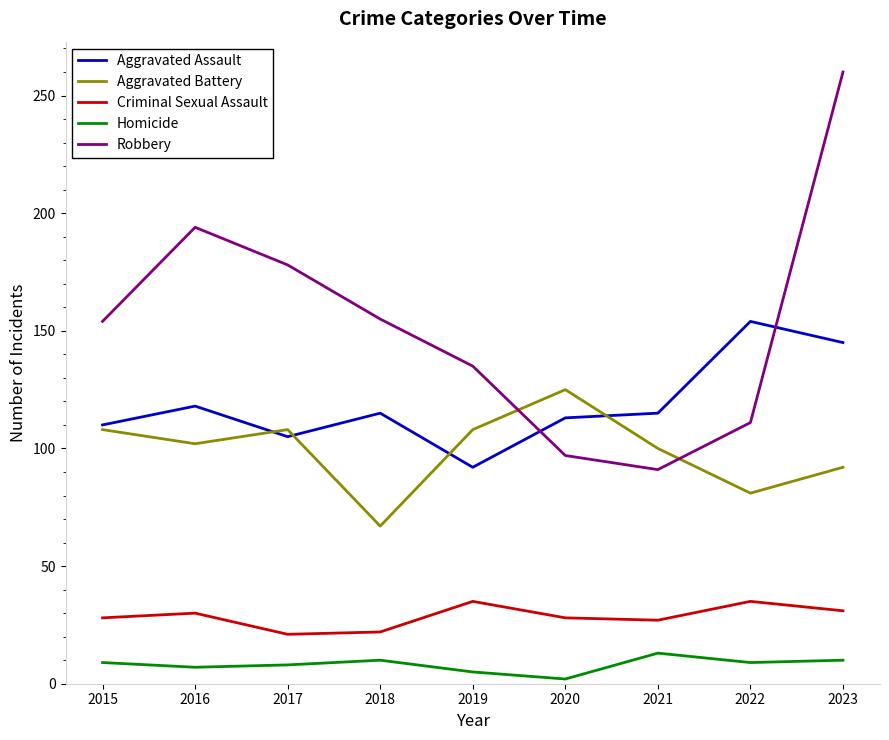

What is the difference between the highest and lowest values at 2016?

187